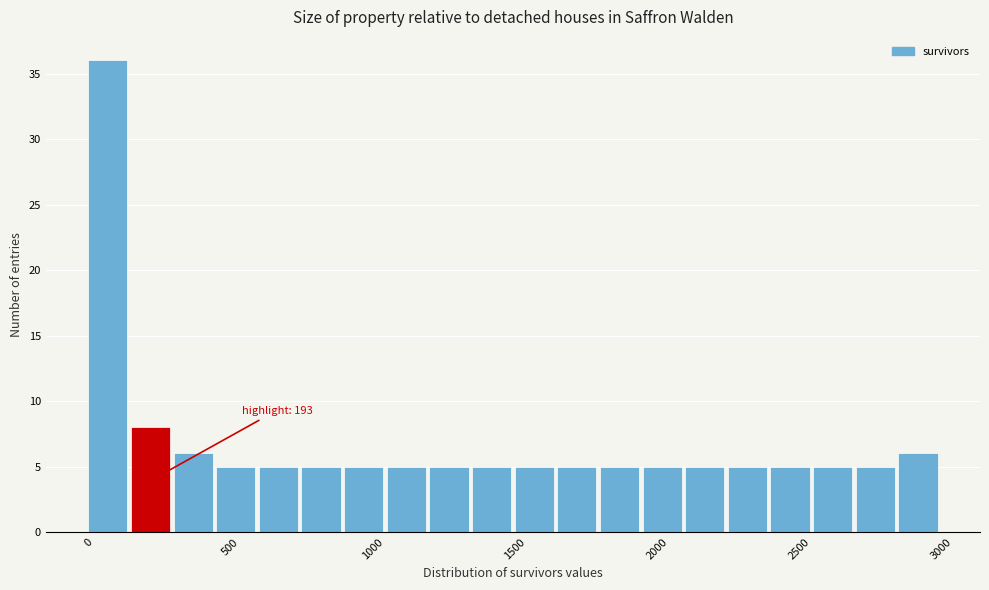

Read against the x-axis, roughly where is the centre of the tallest bar?

50